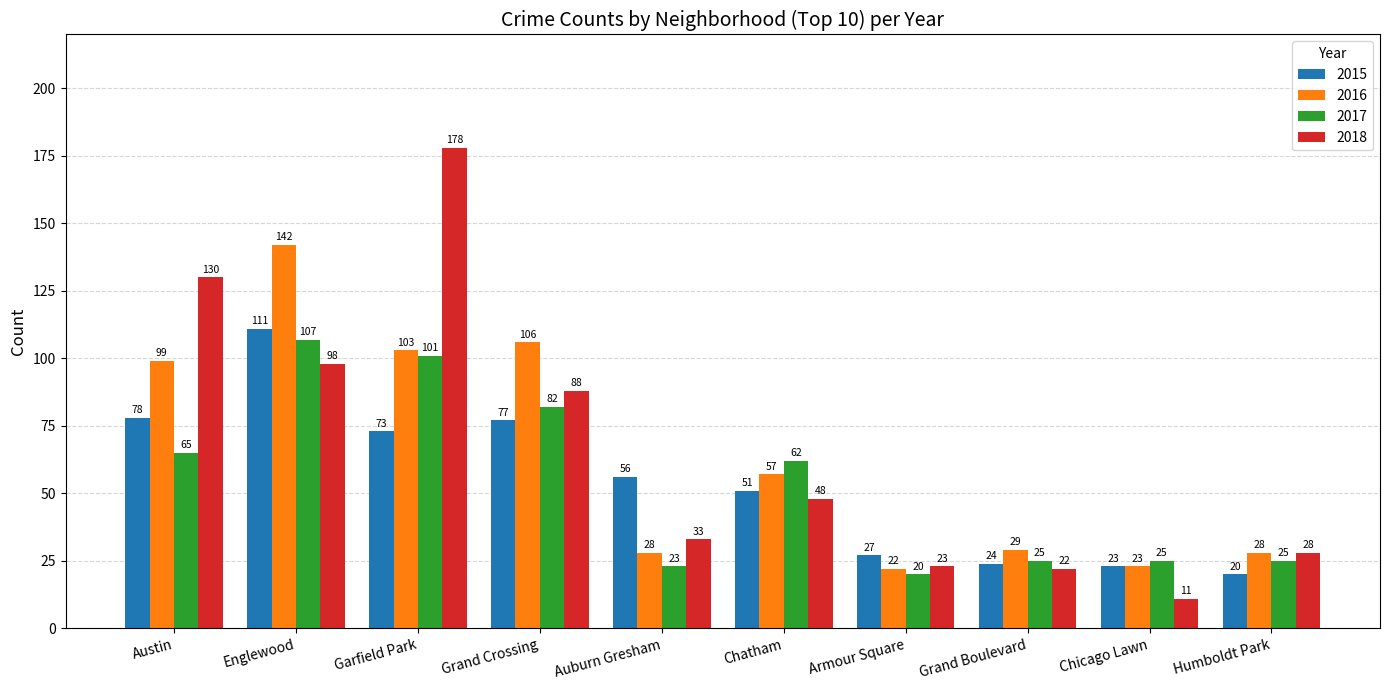

What is the total value across all series at Englewood?

458